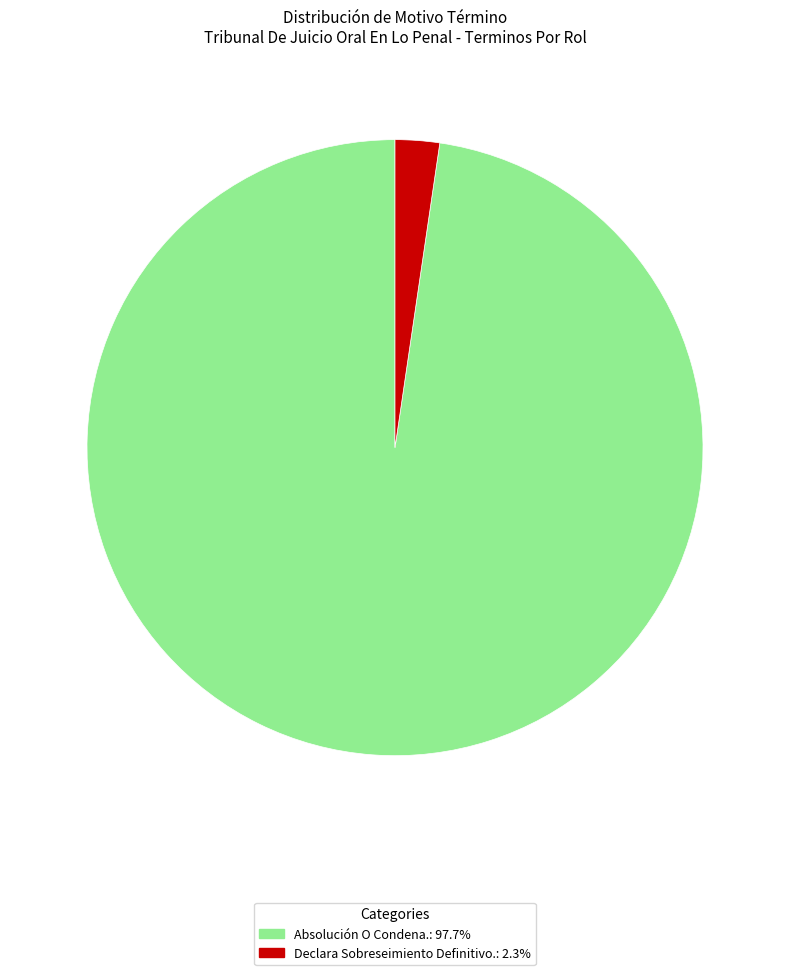

Is the sum of Absolución O Condena. and Declara Sobreseimiento Definitivo. greater than half?

Yes